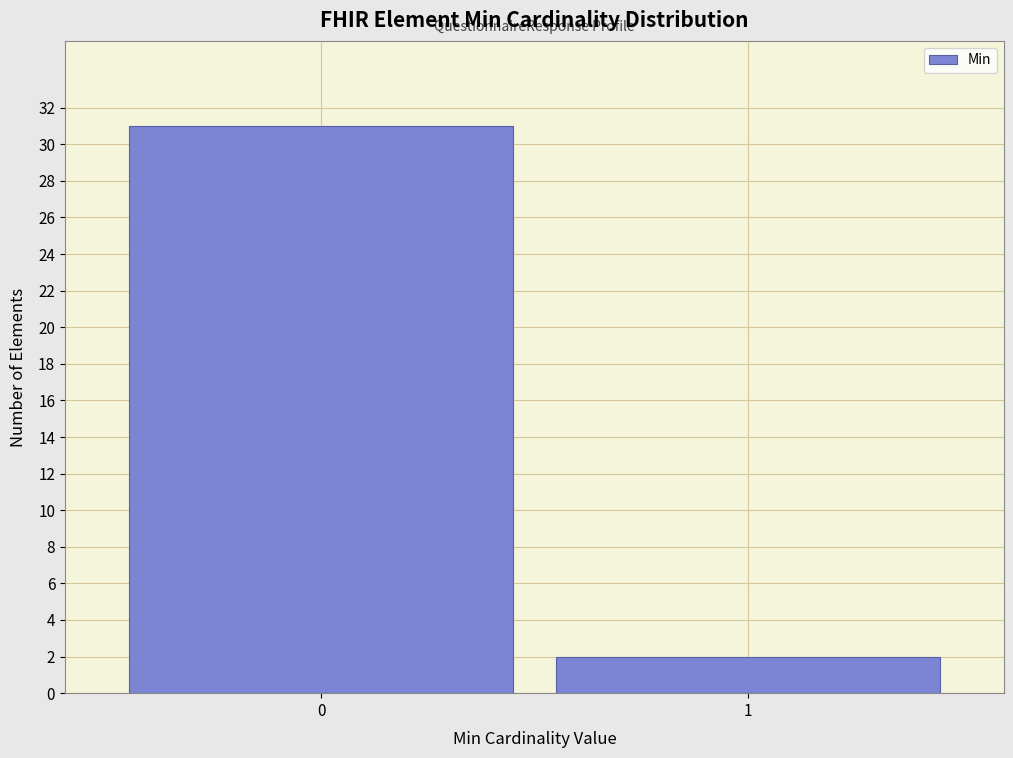

Reading left to right, transcribe all the data shown in this chart.

0=31	1=2